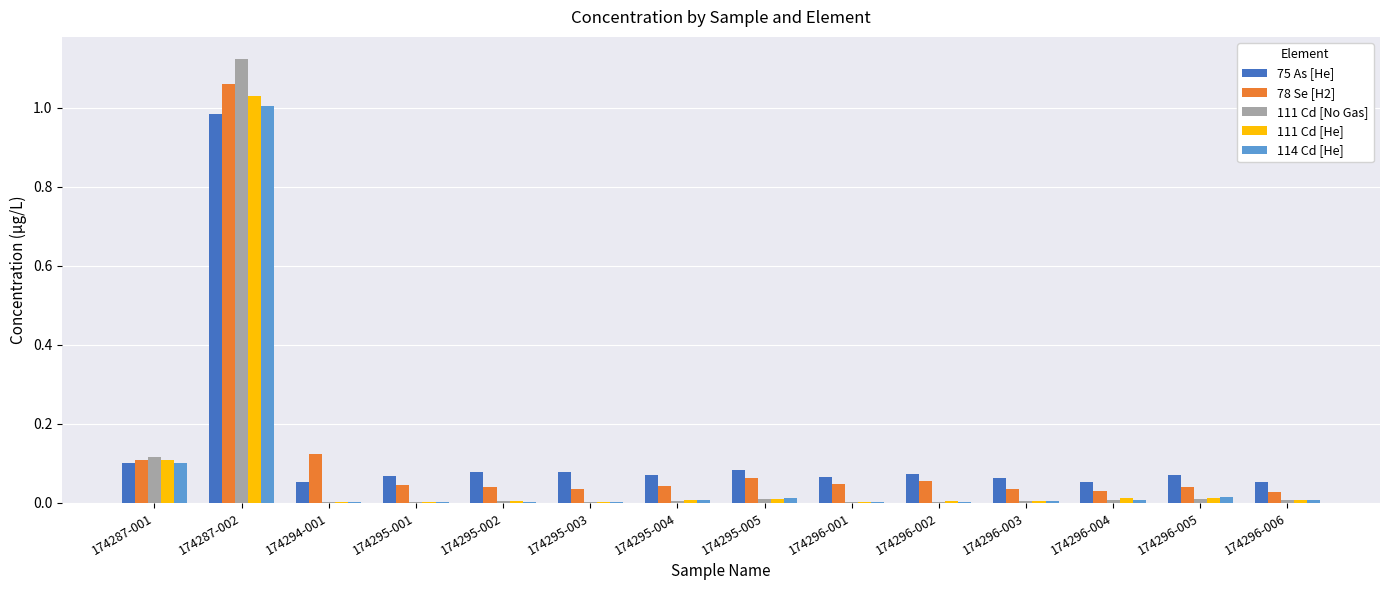

What are all the series names shown in the legend?

75 As [He], 78 Se [H2], 111 Cd [No Gas], 111 Cd [He], 114 Cd [He]